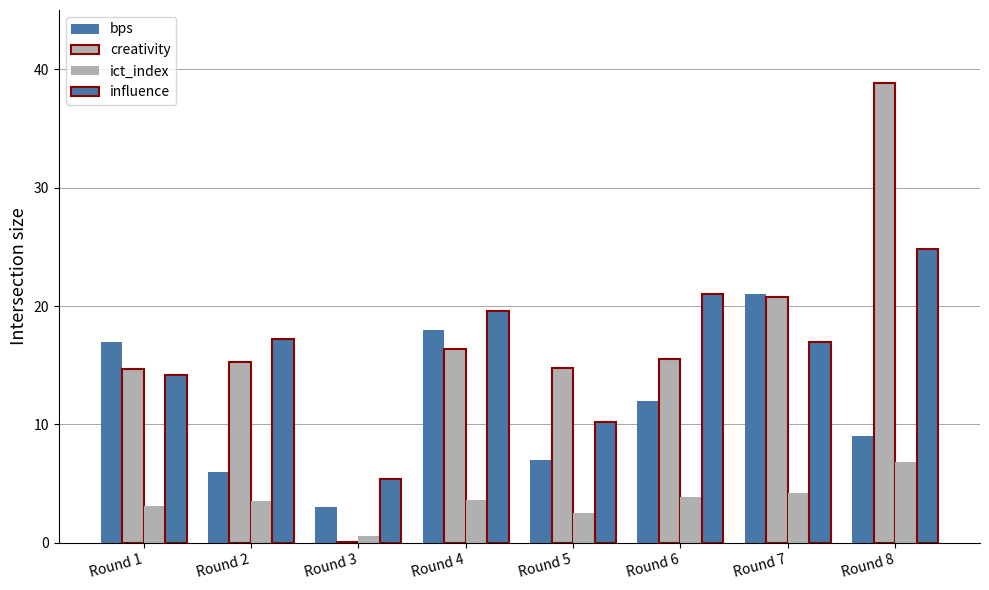

What is the smallest value displayed?

0.1